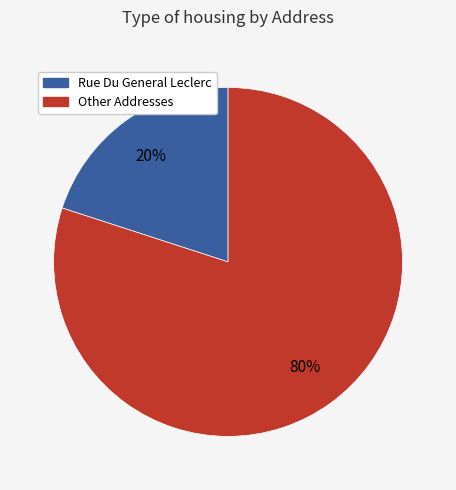

Does any single category account for the majority?

Yes